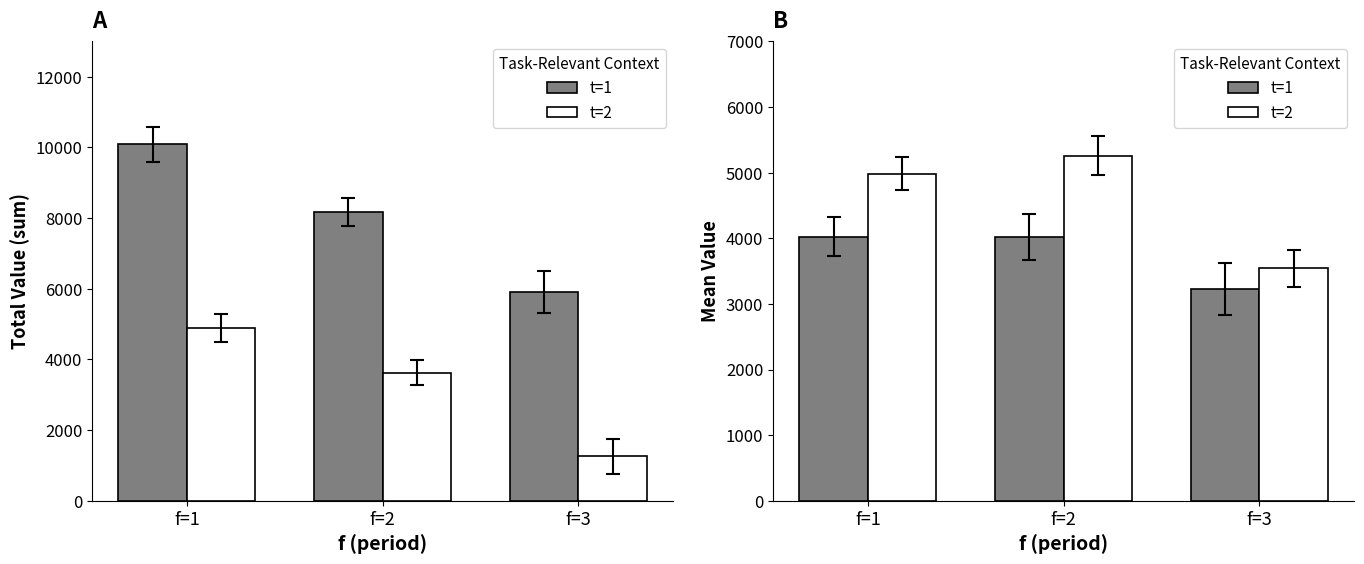

Reading right to left, list all the values displayed in this chart.

t=1: f=3=3229.3	f=2=4026.4	f=1=4026.4
t=2: f=3=3542.1	f=2=5258.8	f=1=4987.4